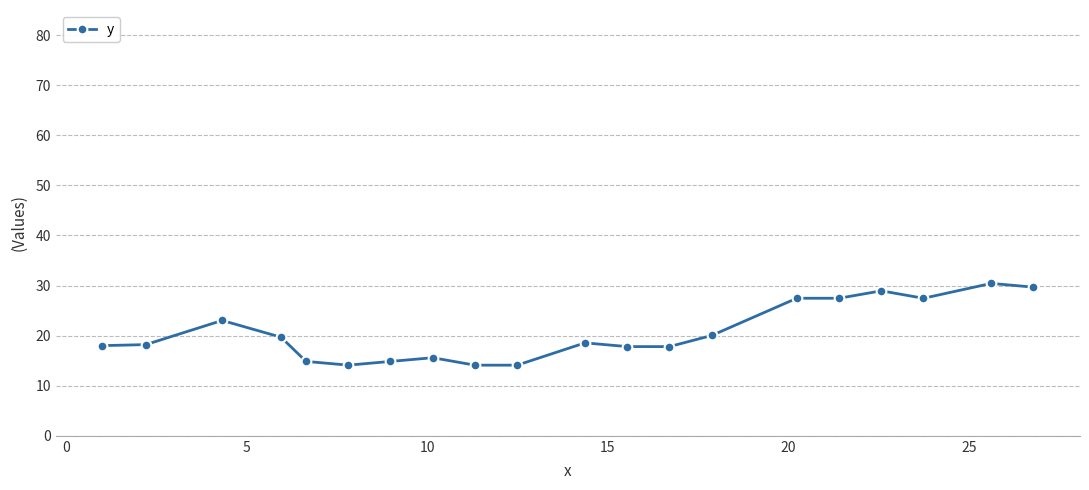

What is the value of the 1st point from the left?

18.0